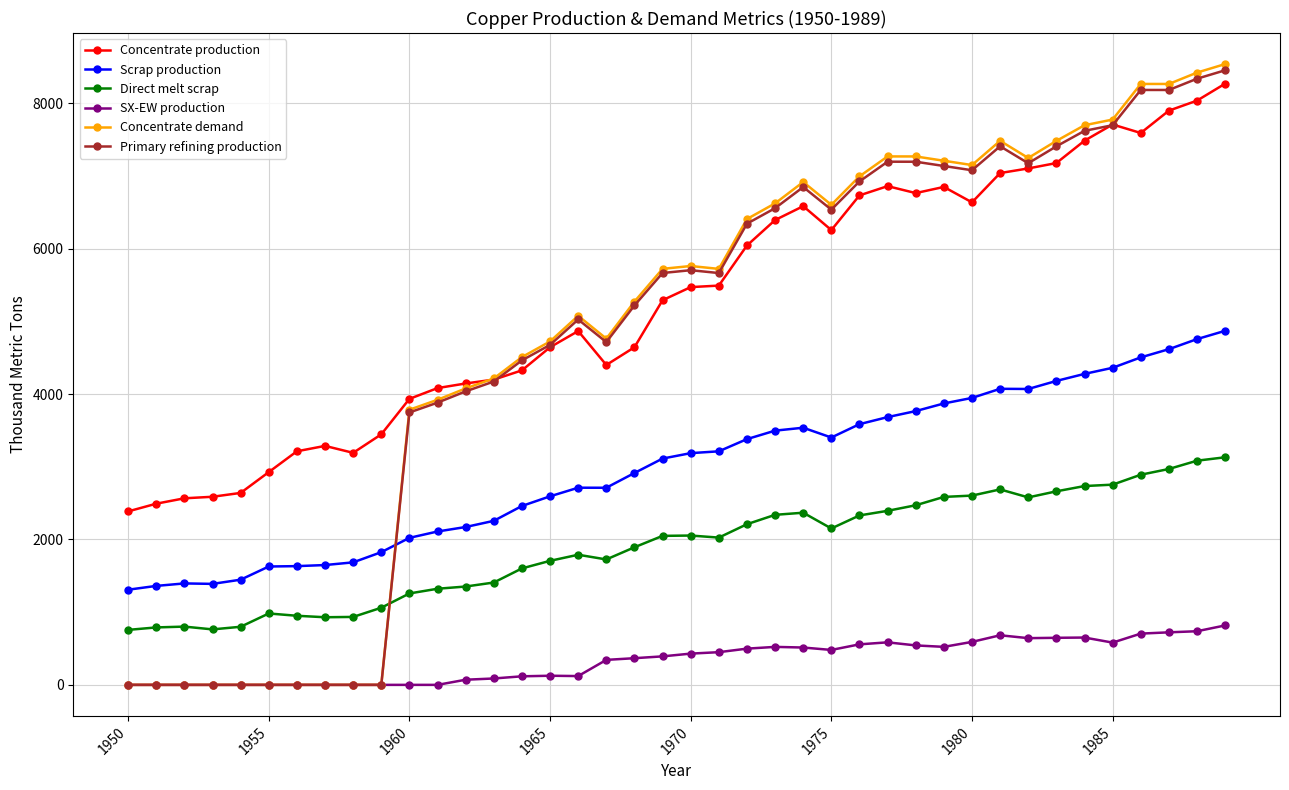

What is the difference between the second highest and second lowest values in the Scrap production series?

3394.4